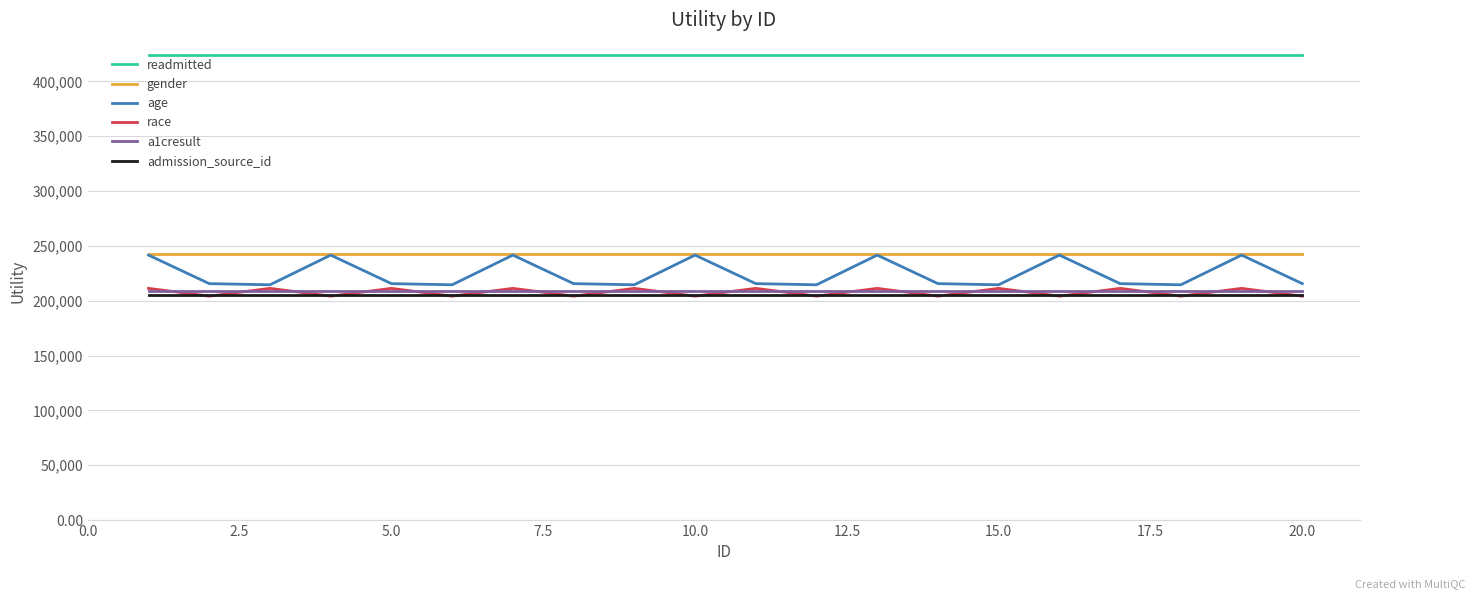

Which series has the widest spread of values?

age